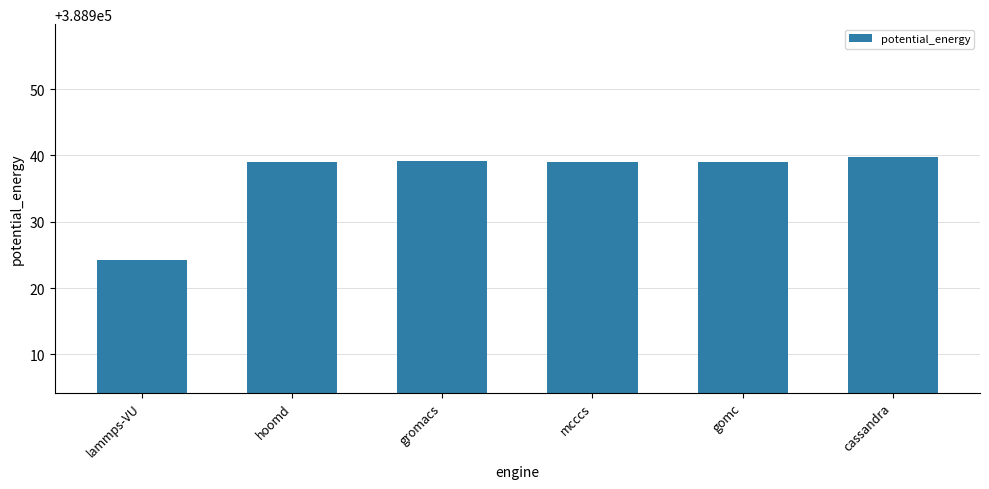

What is the sum of the values at hoomd and gromacs?

777878.1